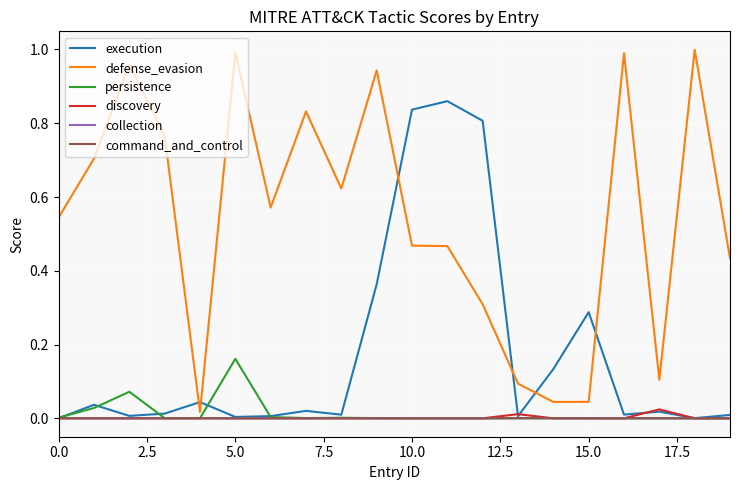

Which series has the largest total across all categories?

defense_evasion